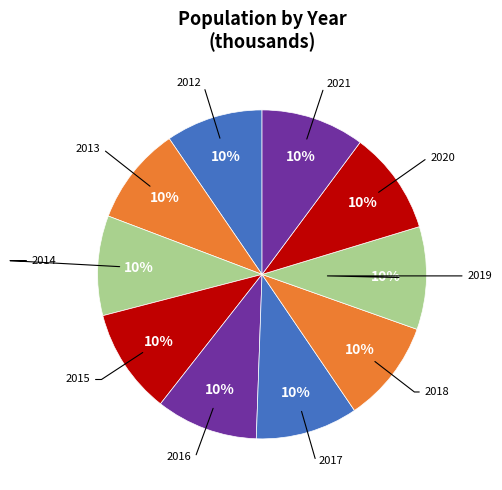

Count the number of slices in the pie.

10